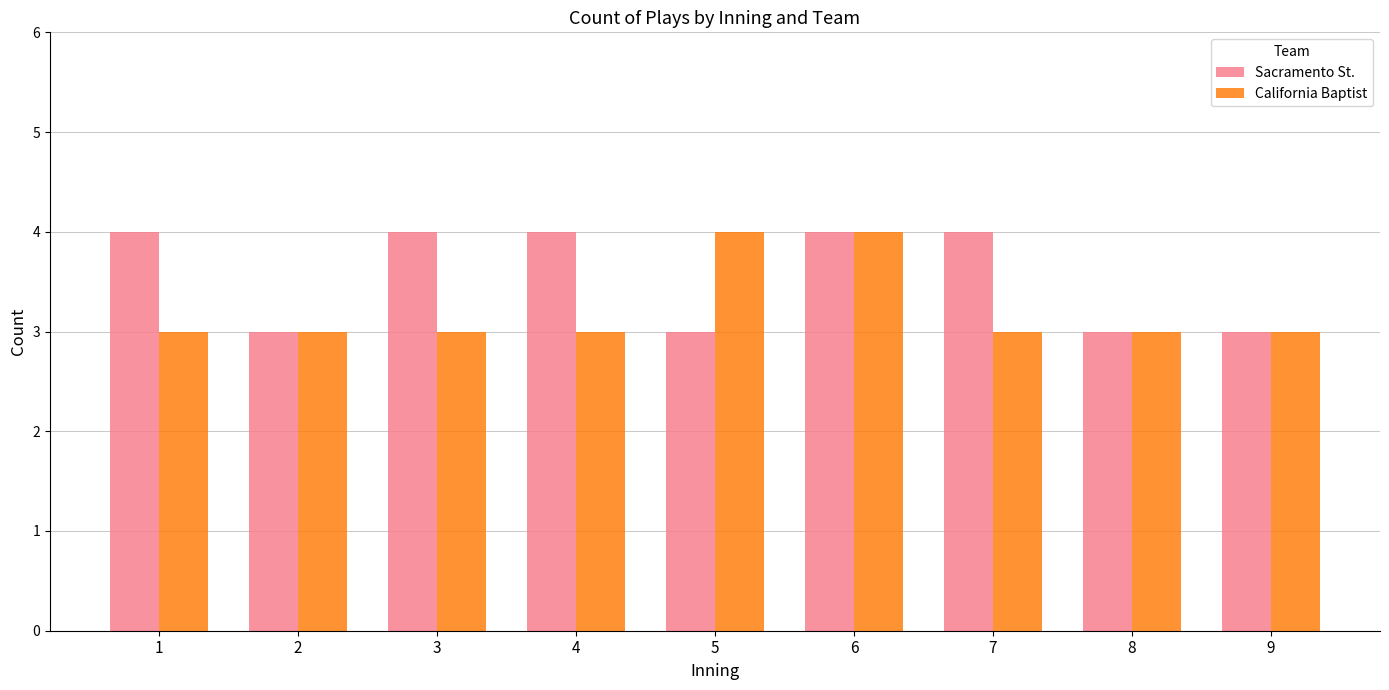

What are all the series names shown in the legend?

Sacramento St., California Baptist